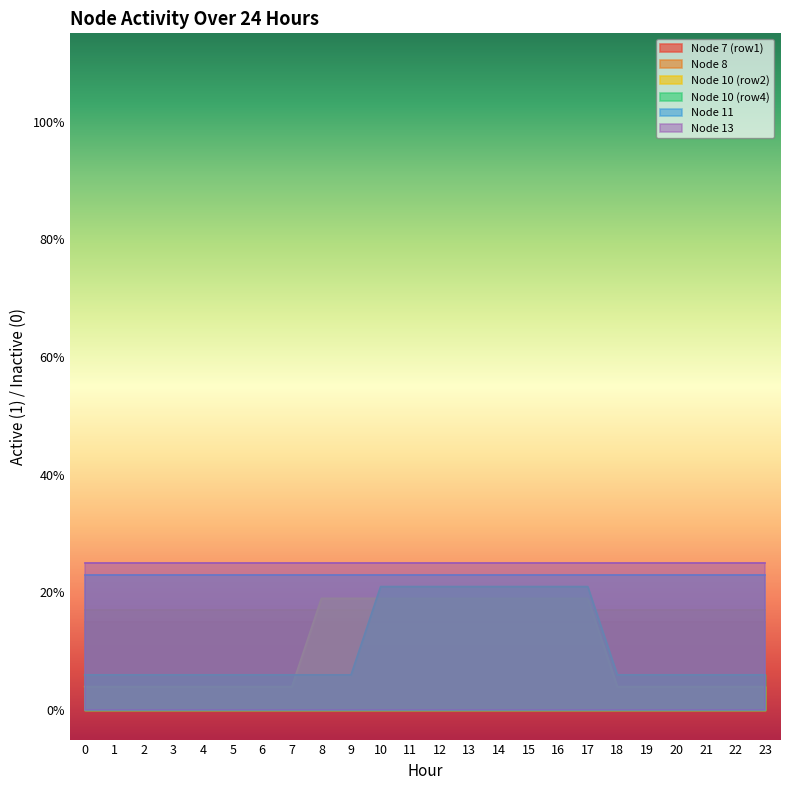

Reading left to right, extract all data points from this chart.

Node 7 (row1): 0=1	1=1	2=1	3=1	4=1	5=1	6=1	7=1	8=1	9=1	10=1	11=1	12=1	13=1	14=1	15=1	16=1	17=1	18=1	19=1	20=1	21=1	22=1	23=1
Node 8: 0=1	1=1	2=1	3=1	4=1	5=1	6=1	7=1	8=1	9=1	10=1	11=1	12=1	13=1	14=1	15=1	16=1	17=1	18=1	19=1	20=1	21=1	22=1	23=1
Node 10 (row2): 0=0	1=0	2=0	3=0	4=0	5=0	6=0	7=0	8=1	9=1	10=1	11=1	12=1	13=1	14=1	15=1	16=1	17=1	18=0	19=0	20=0	21=0	22=0	23=0
Node 10 (row4): 0=0	1=0	2=0	3=0	4=0	5=0	6=0	7=0	8=0	9=0	10=1	11=1	12=1	13=1	14=1	15=1	16=1	17=1	18=0	19=0	20=0	21=0	22=0	23=0
Node 11: 0=1	1=1	2=1	3=1	4=1	5=1	6=1	7=1	8=1	9=1	10=1	11=1	12=1	13=1	14=1	15=1	16=1	17=1	18=1	19=1	20=1	21=1	22=1	23=1
Node 13: 0=1	1=1	2=1	3=1	4=1	5=1	6=1	7=1	8=1	9=1	10=1	11=1	12=1	13=1	14=1	15=1	16=1	17=1	18=1	19=1	20=1	21=1	22=1	23=1